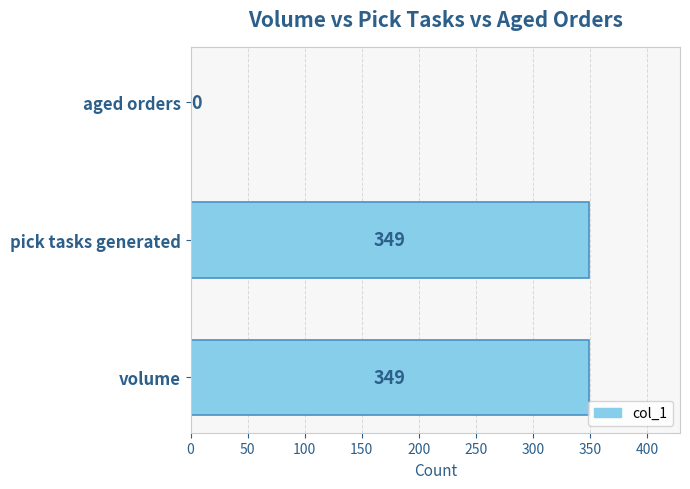

Approximately how many times larger is the value at volume compared to pick tasks generated?

1.0